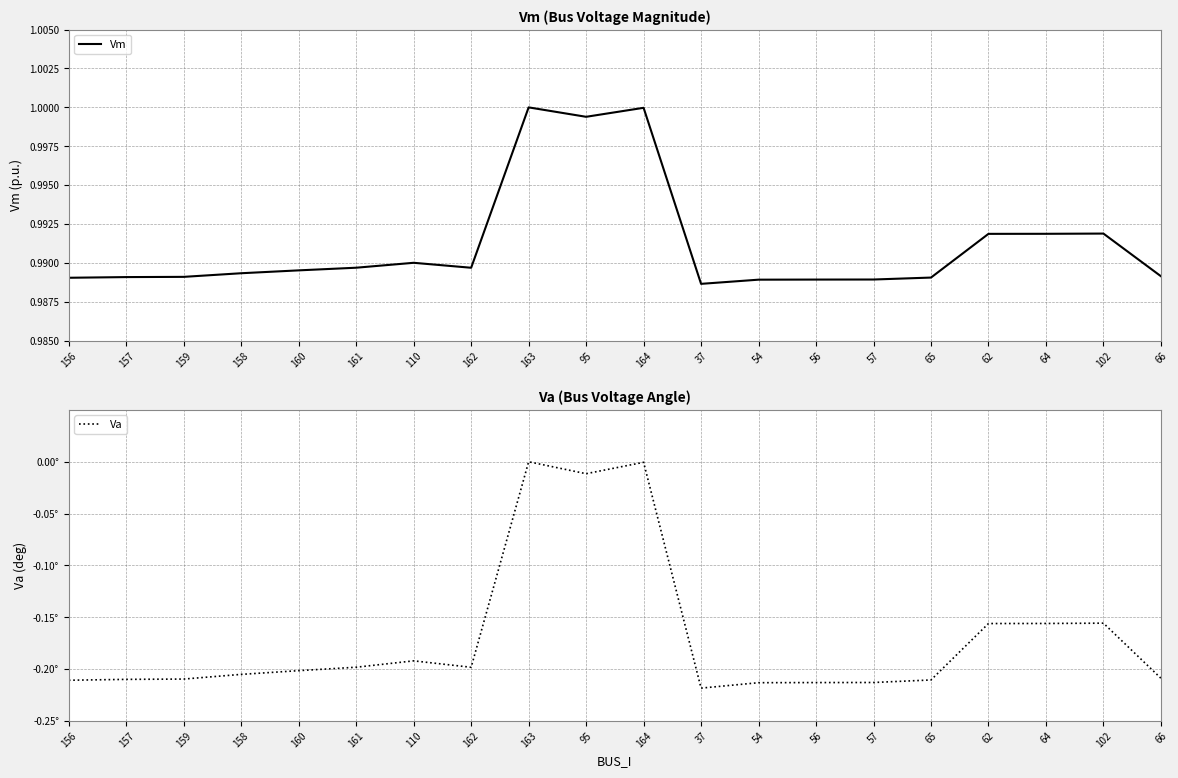

Between 157 and 62, which series saw the biggest shift?

Va